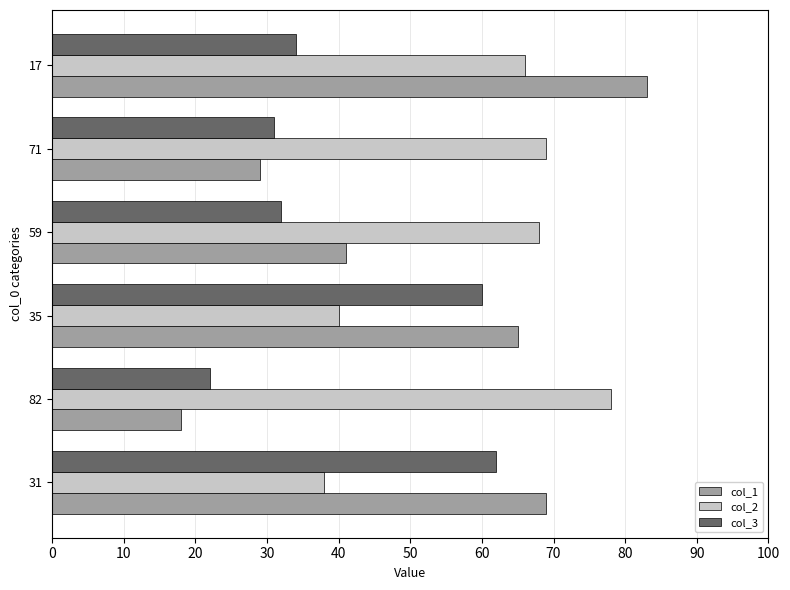

Rank the series by their maximum value, from lowest to highest.

col_3, col_2, col_1